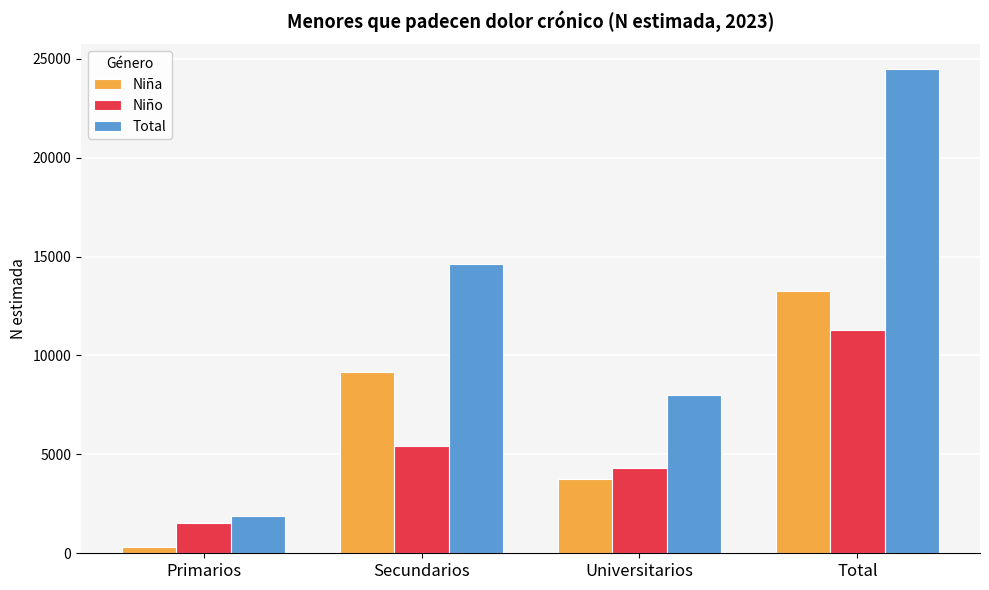

What is the average value of the Niña series?

6618